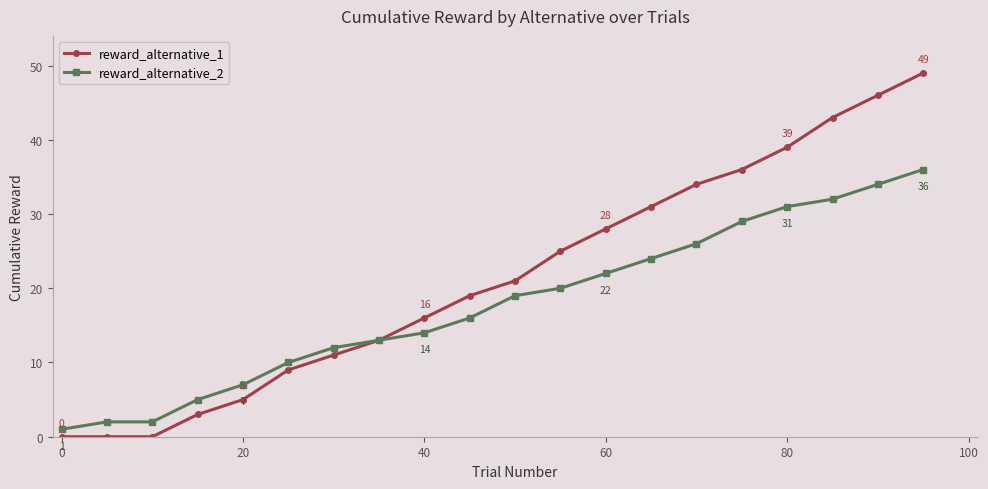

True or false: reward_alternative_1 has more than 1 points higher than both neighbors.

False